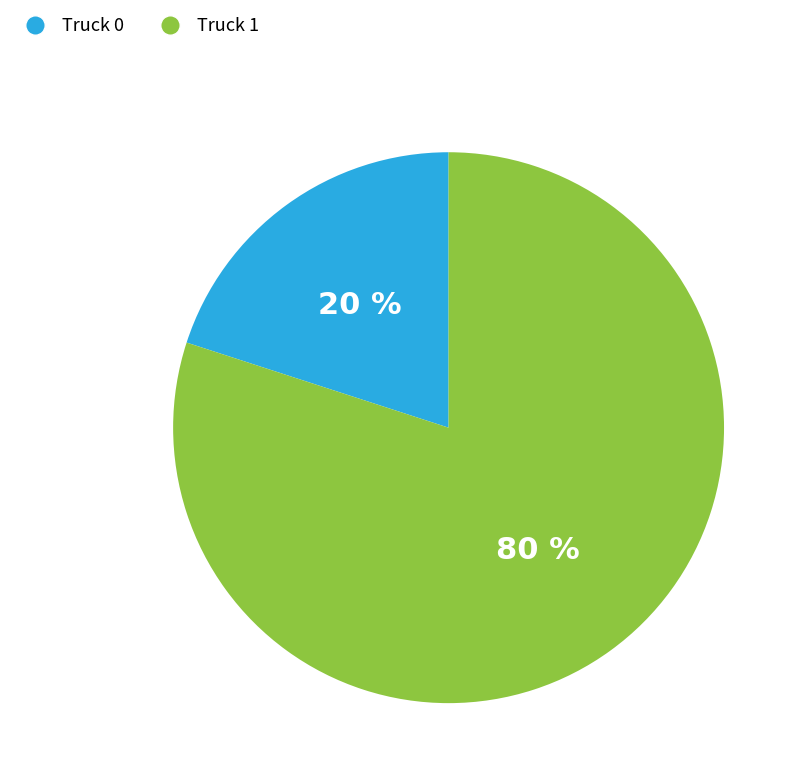

Which has a higher value, Truck 1 or Truck 0?

Truck 1